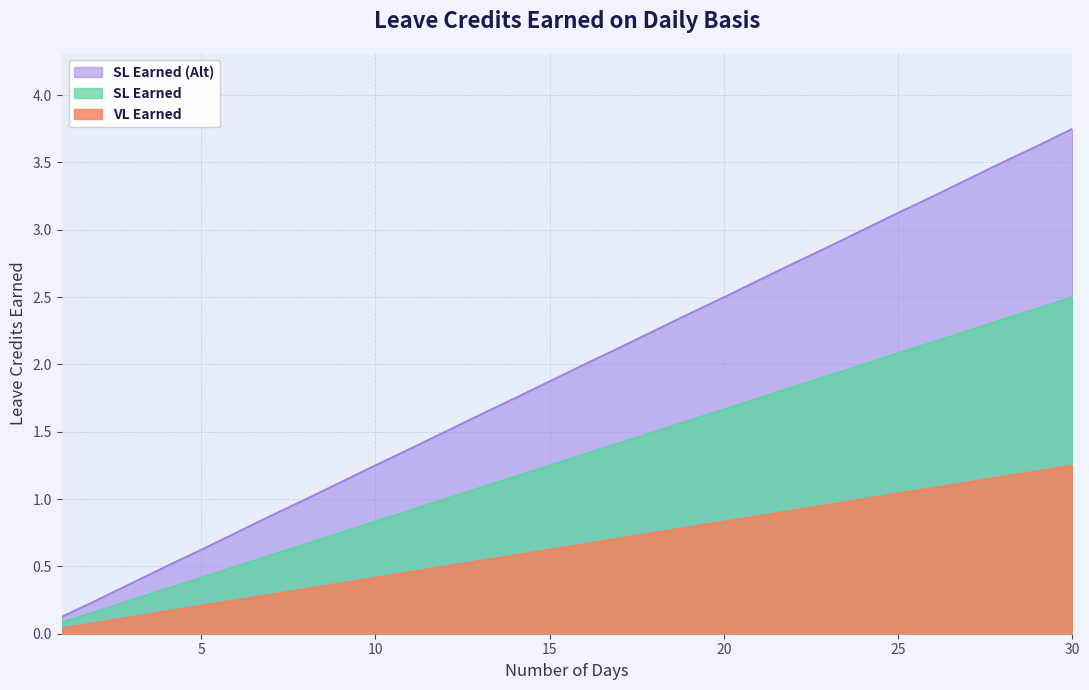

Does the chart have visible grid lines?

Yes